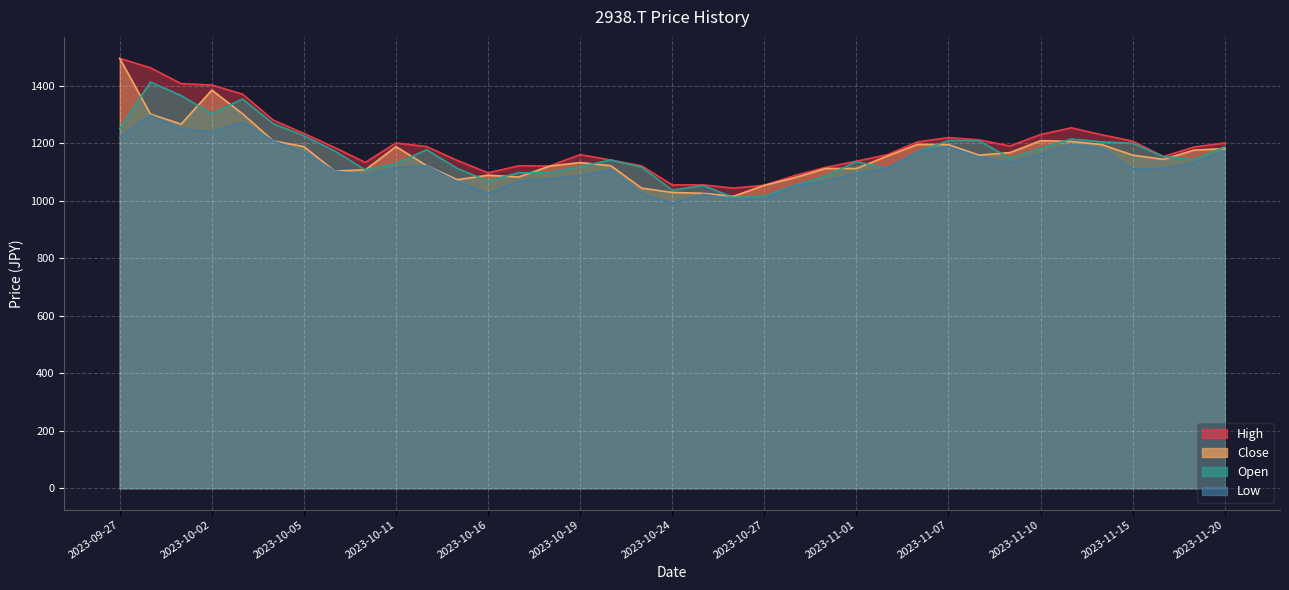

True or false: Close and High cross at least once.

False